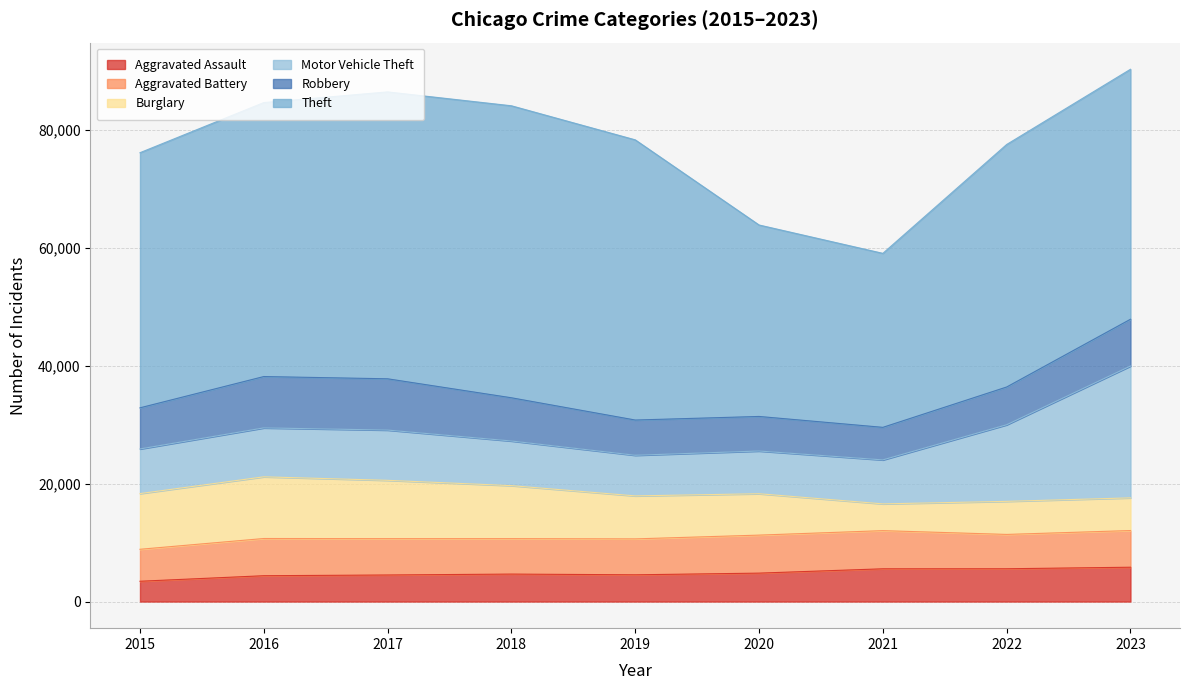

Between 2016 and 2015, which is larger?

2016